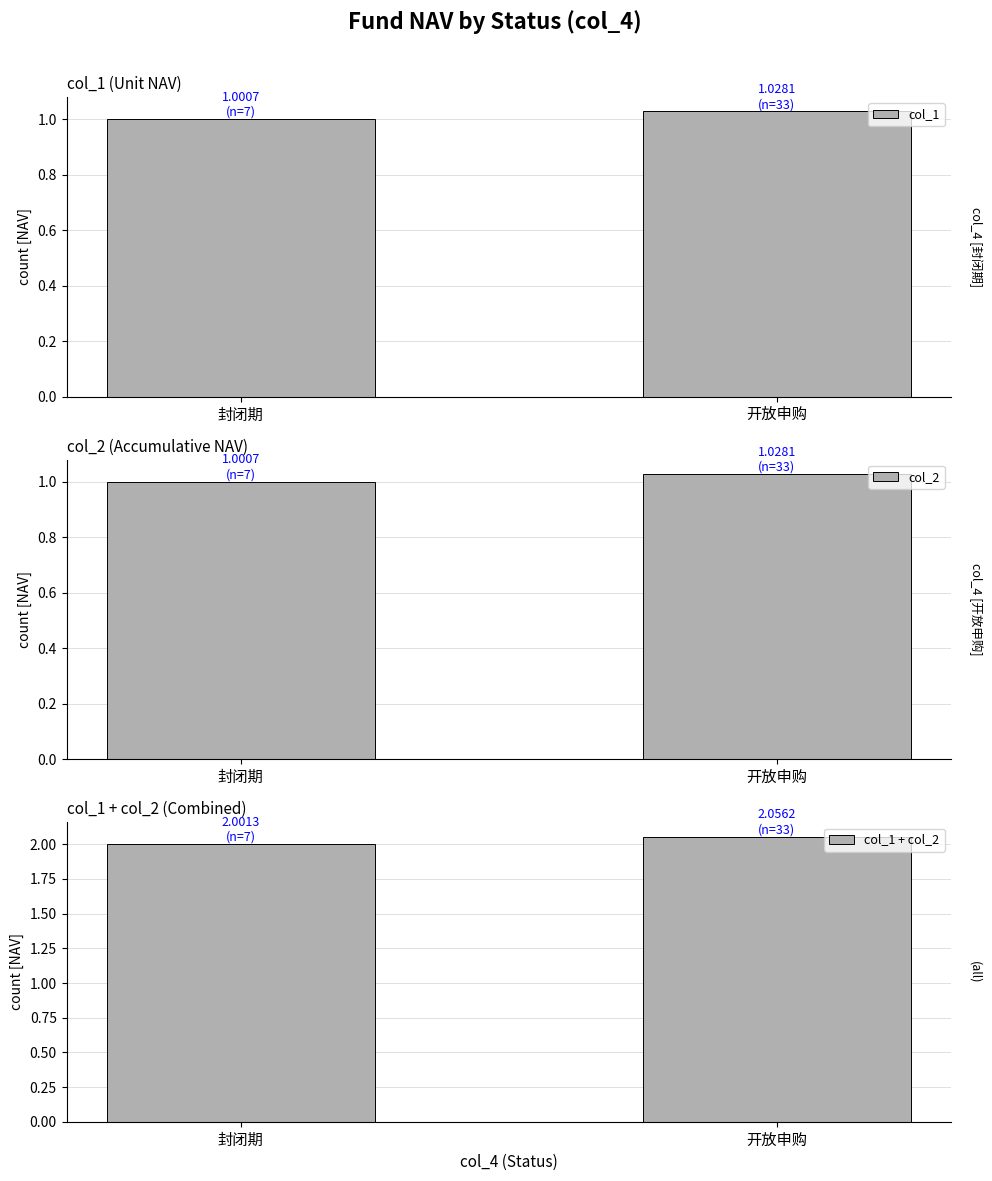

How many bars are there in each group?

3